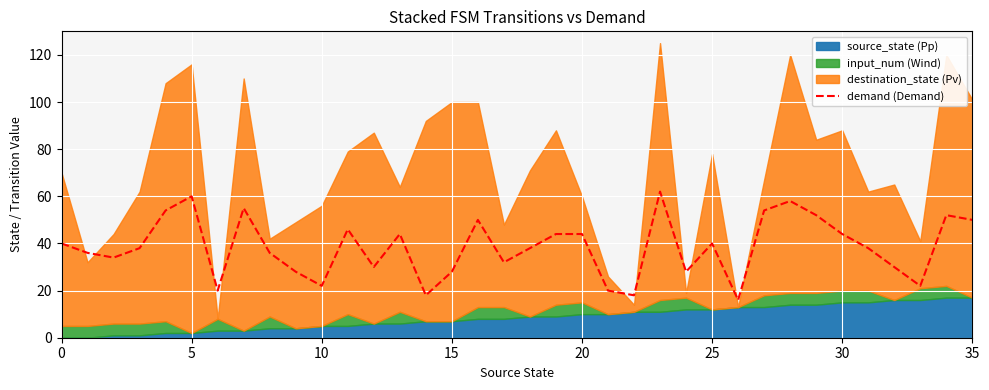

What is the label of the 18th point from the right?

18